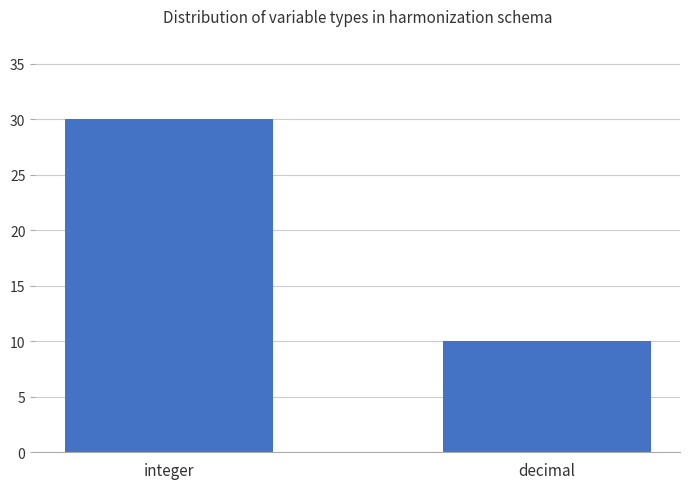

Which has a higher value, integer or decimal?

integer